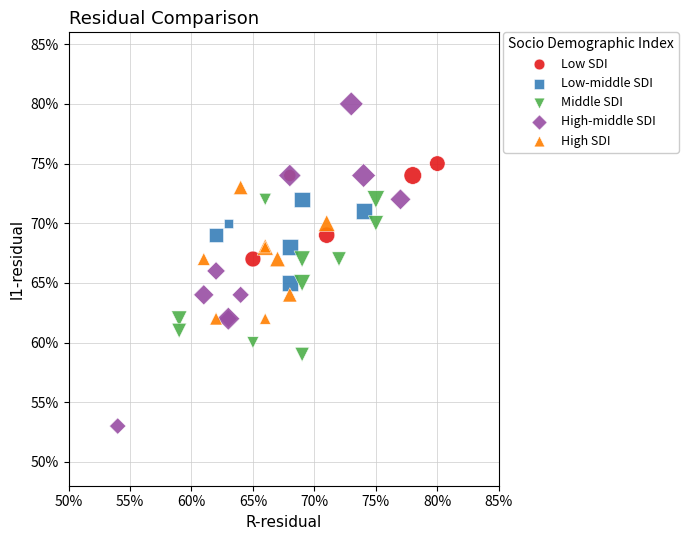

Which series contains the lowest Y value?

High-middle SDI